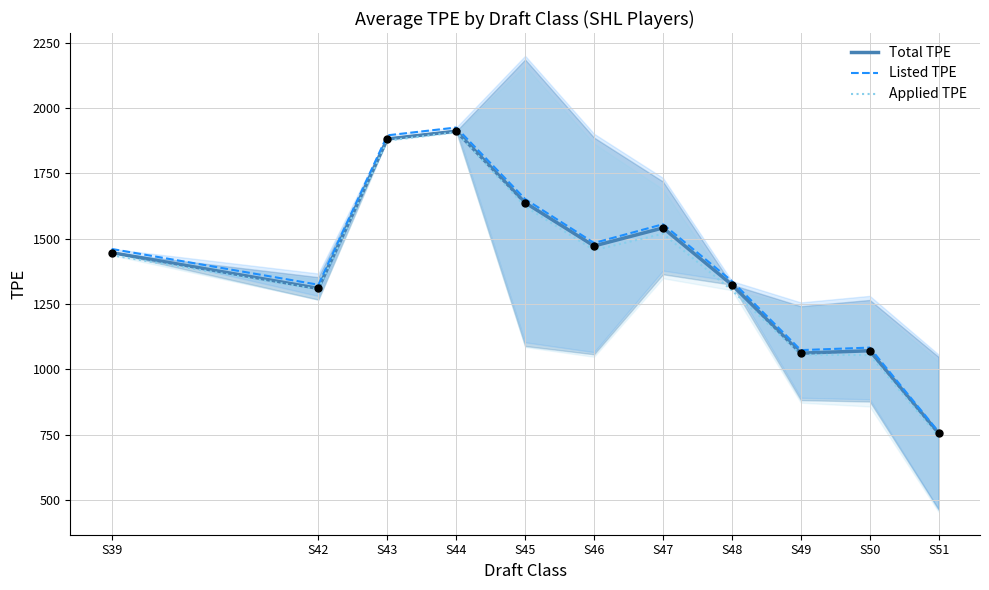

Is the value of Total TPE at S44 greater than the value of Listed TPE at S49?

Yes